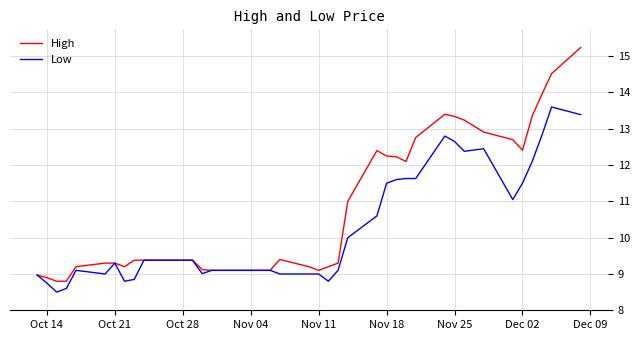

What is the minimum value shown in the chart?

8.5